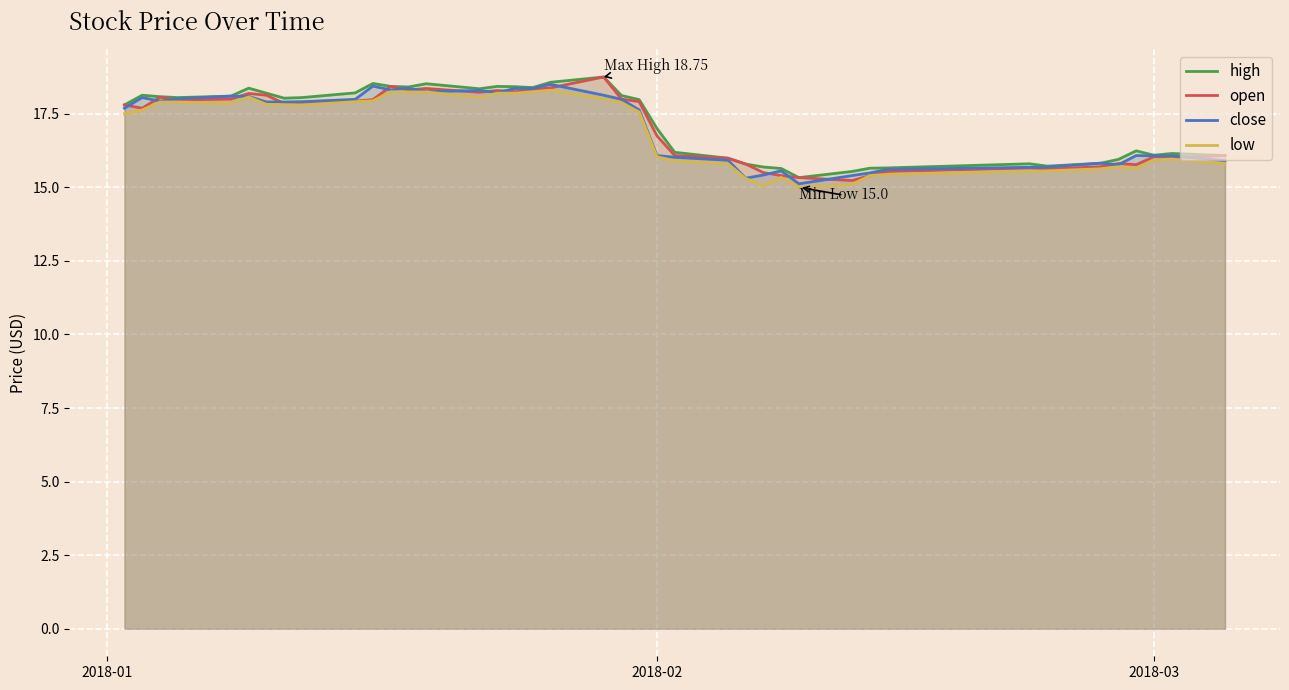

Is it true that close equals 26.1 at 2018-03?

False